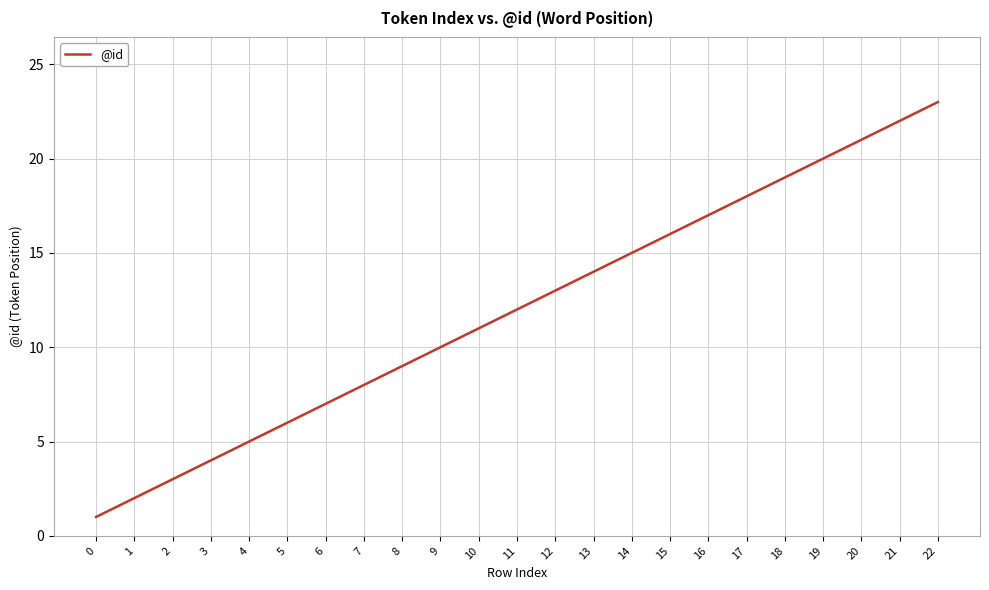

What is the change in value from 3 to 9?

+6